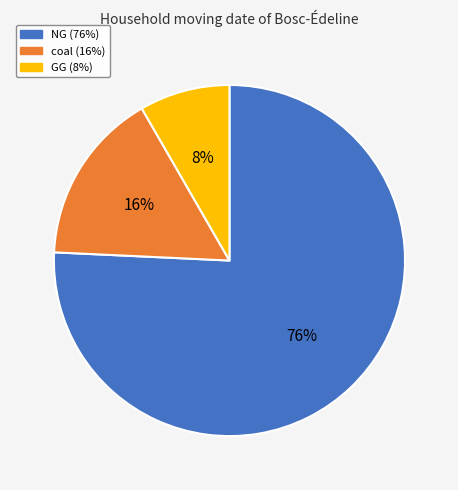

Which slice is the smallest?

GG